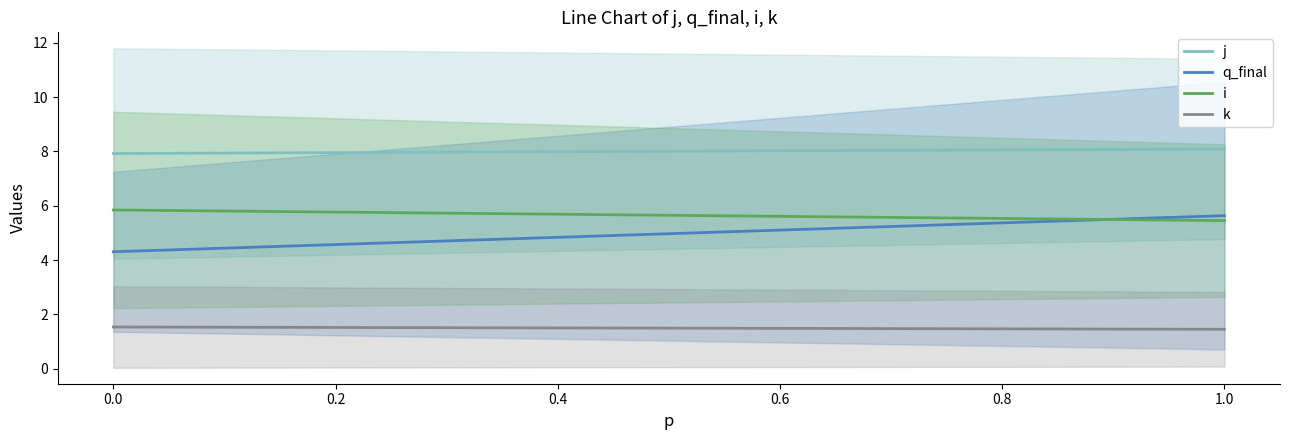

Is the value of i at 0.0 greater than the value of j at 1.0?

No